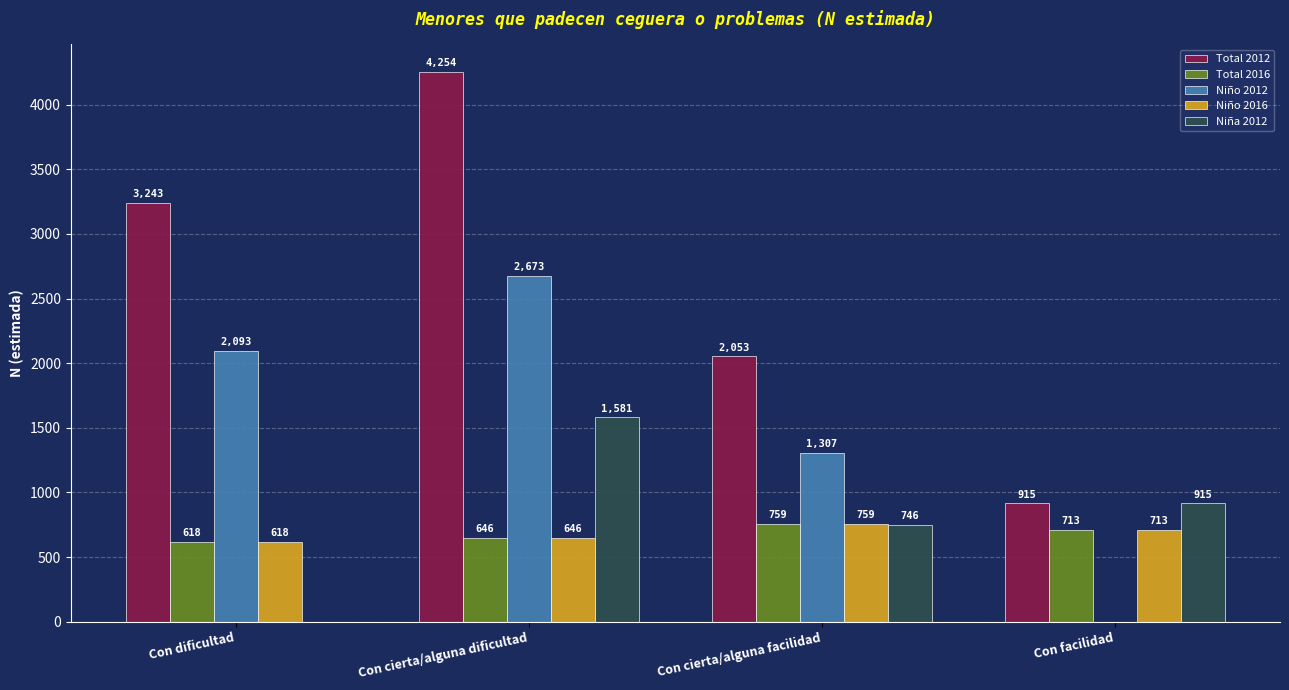

What is the sum of the Niña 2012 values at Con cierta/alguna dificultad and Con facilidad?

2496